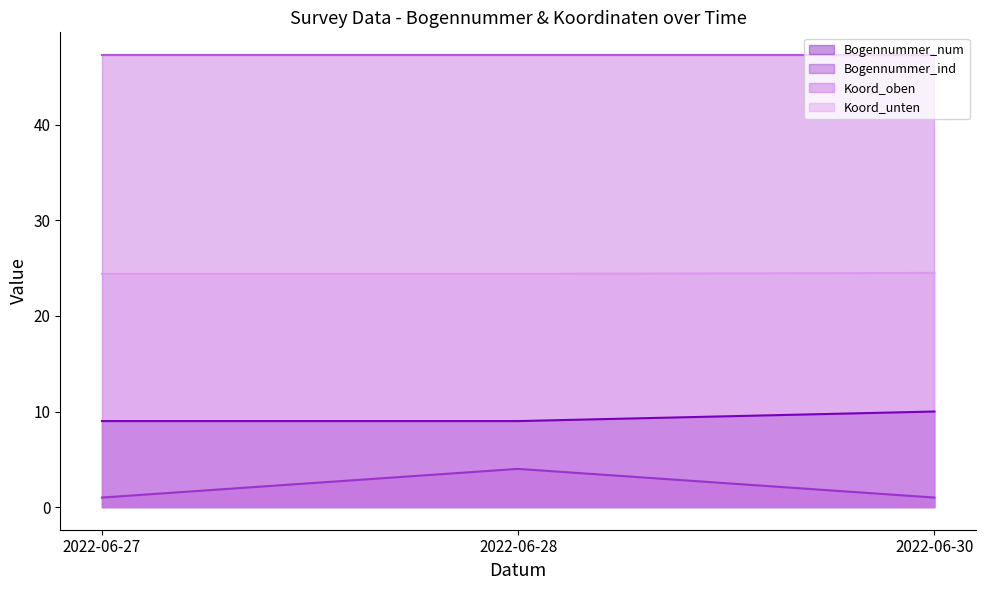

At which category is the sum across all series the highest?

2022-06-28